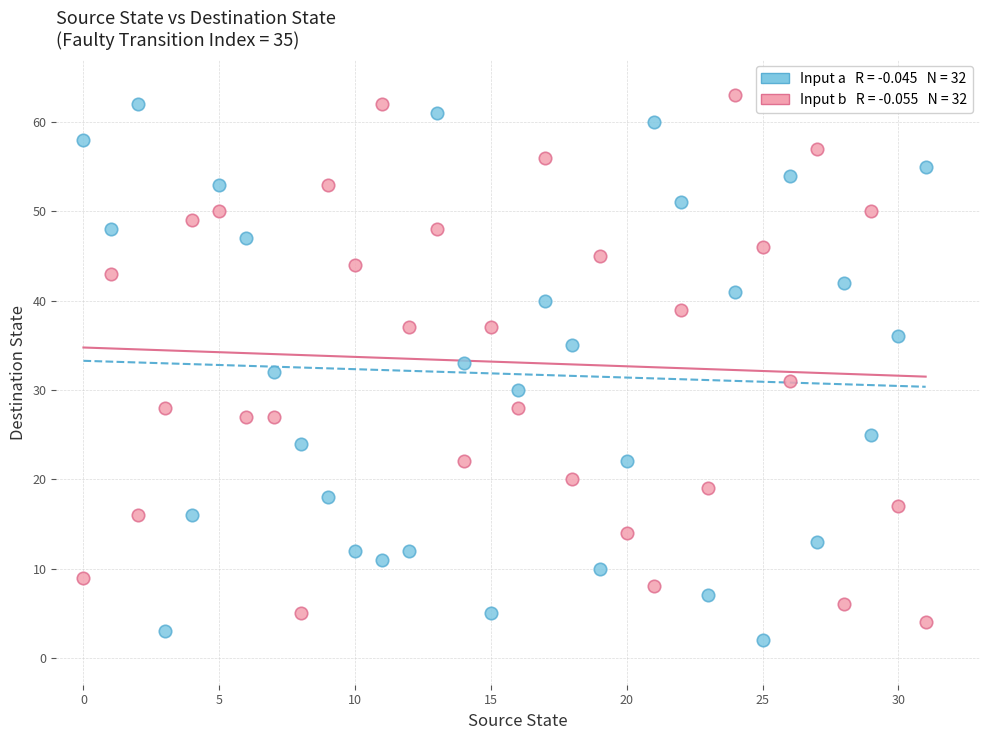

Across all data points, what is the range of Y values (max minus min)?

61